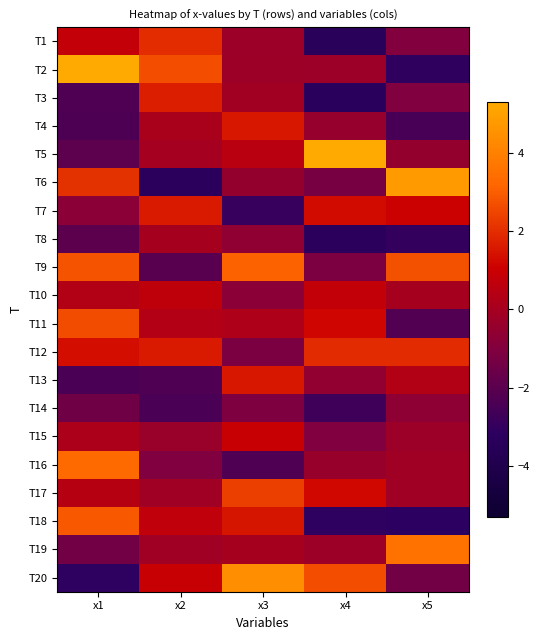

Reading left to right, list all the values displayed in this chart.

T1: x1=0.8	x2=2.0	x3=-0.3	x4=-3.4	x5=-1.0
T2: x1=5.3	x2=2.7	x3=-0.2	x4=-0.3	x5=-3.1
T3: x1=-2.3	x2=1.7	x3=-0.1	x4=-3.4	x5=-1.1
T4: x1=-2.3	x2=0.1	x3=1.6	x4=-0.5	x5=-2.5
T5: x1=-1.9	x2=-0.0	x3=0.5	x4=5.3	x5=-0.5
T6: x1=2.1	x2=-3.3	x3=-0.5	x4=-1.3	x5=4.8
T7: x1=-0.8	x2=1.6	x3=-2.9	x4=1.3	x5=1.1
T8: x1=-2.0	x2=0.0	x3=-0.6	x4=-3.3	x5=-3.0
T9: x1=2.8	x2=-2.1	x3=3.1	x4=-1.1	x5=2.7
T10: x1=0.4	x2=0.7	x3=-0.8	x4=0.7	x5=0.0
T11: x1=2.6	x2=0.4	x3=0.2	x4=1.2	x5=-2.2
T12: x1=1.3	x2=1.6	x3=-1.2	x4=2.0	x5=2.0
T13: x1=-2.4	x2=-2.3	x3=1.6	x4=-0.6	x5=0.4
T14: x1=-1.5	x2=-2.4	x3=-1.1	x4=-2.7	x5=-0.6
T15: x1=0.2	x2=-0.4	x3=0.9	x4=-1.1	x5=-0.3
T16: x1=3.3	x2=-1.1	x3=-2.2	x4=-0.4	x5=-0.2
T17: x1=0.4	x2=-0.1	x3=2.4	x4=1.2	x5=-0.1
T18: x1=2.9	x2=0.7	x3=1.5	x4=-3.1	x5=-3.2
T19: x1=-1.4	x2=-0.2	x3=0.0	x4=-0.2	x5=3.5
T20: x1=-3.1	x2=0.9	x3=4.4	x4=2.7	x5=-1.4